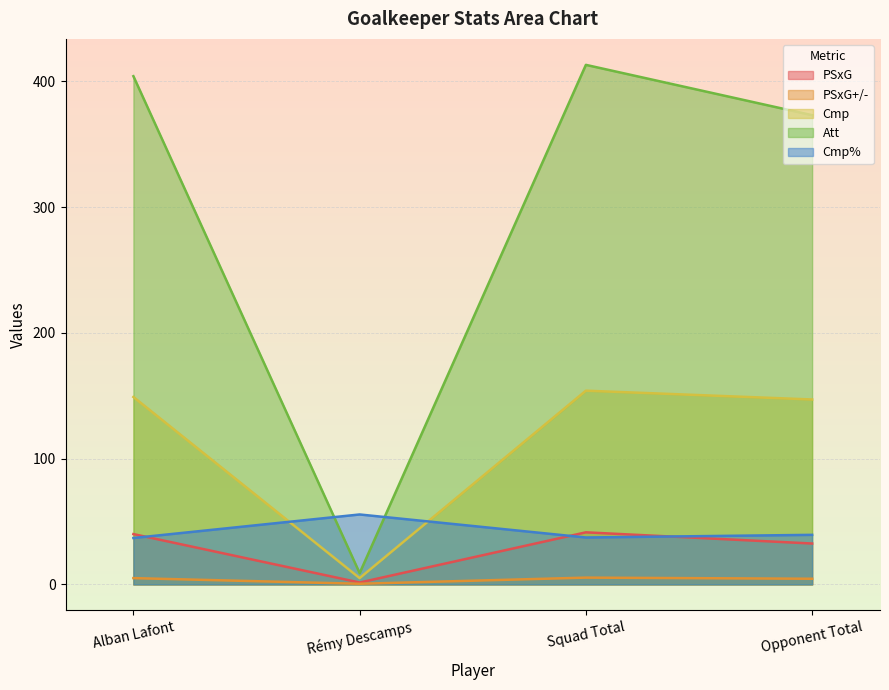

How many lines are shown in the chart?

5